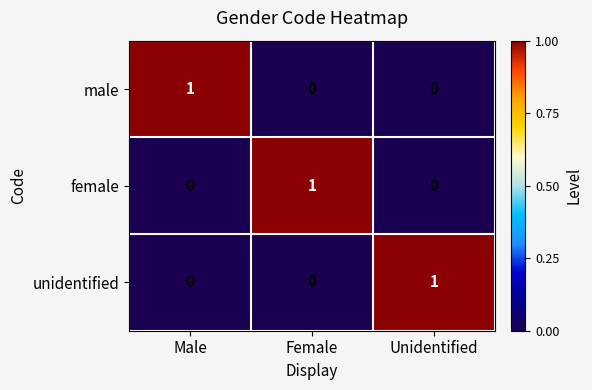

Reading left to right, extract all data points from this chart.

male: Male=1	Female=0	Unidentified=0
female: Male=0	Female=1	Unidentified=0
unidentified: Male=0	Female=0	Unidentified=1